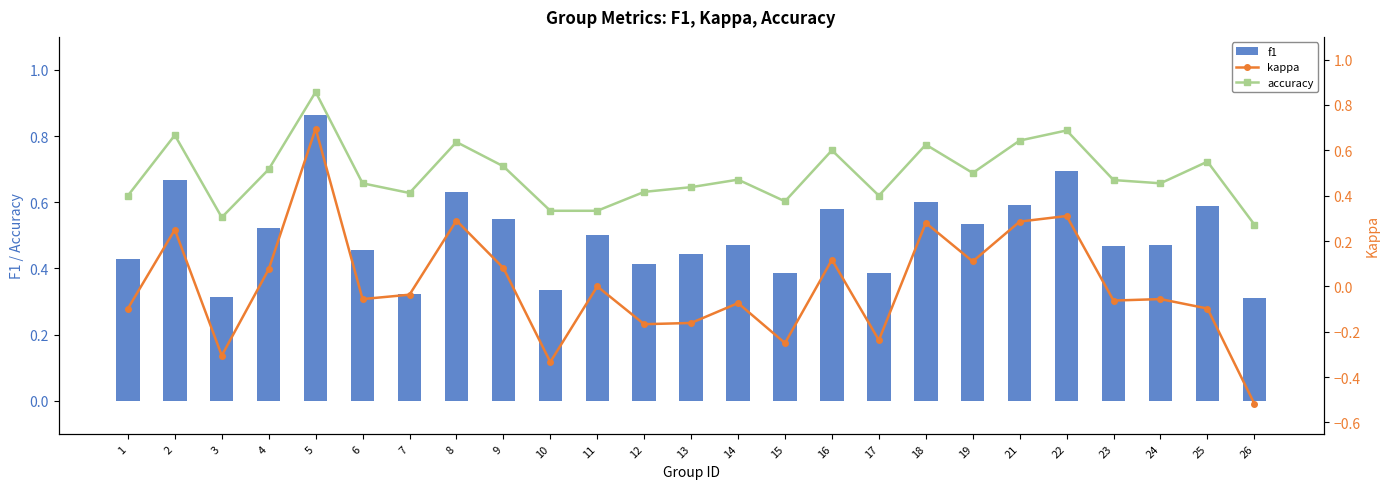

Which series has the largest total across all categories?

f1